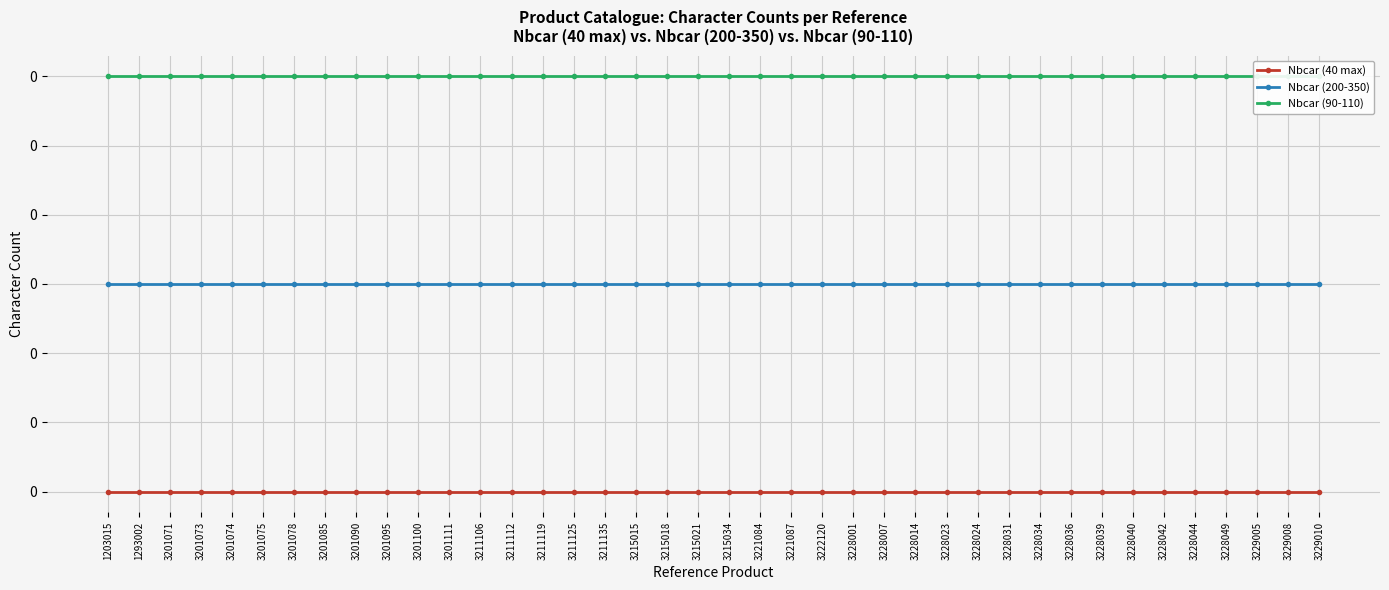

Reading left to right, list all the values displayed in this chart.

Nbcar (40 max): 1203015=0.0	1293002=0.0	3201071=0.0	3201073=0.0	3201074=0.0	3201075=0.0	3201078=0.0	3201085=0.0	3201090=0.0	3201095=0.0	3201100=0.0	3201111=0.0	3211106=0.0	3211112=0.0	3211119=0.0	3211125=0.0	3211135=0.0	3215015=0.0	3215018=0.0	3215021=0.0	3215034=0.0	3221084=0.0	3221087=0.0	3222120=0.0	3228001=0.0	3228007=0.0	3228014=0.0	3228023=0.0	3228024=0.0	3228031=0.0	3228034=0.0	3228036=0.0	3228039=0.0	3228040=0.0	3228042=0.0	3228044=0.0	3228049=0.0	3229005=0.0	3229008=0.0	3229010=0.0
Nbcar (200-350): 1203015=0.1	1293002=0.1	3201071=0.1	3201073=0.1	3201074=0.1	3201075=0.1	3201078=0.1	3201085=0.1	3201090=0.1	3201095=0.1	3201100=0.1	3201111=0.1	3211106=0.1	3211112=0.1	3211119=0.1	3211125=0.1	3211135=0.1	3215015=0.1	3215018=0.1	3215021=0.1	3215034=0.1	3221084=0.1	3221087=0.1	3222120=0.1	3228001=0.1	3228007=0.1	3228014=0.1	3228023=0.1	3228024=0.1	3228031=0.1	3228034=0.1	3228036=0.1	3228039=0.1	3228040=0.1	3228042=0.1	3228044=0.1	3228049=0.1	3229005=0.1	3229008=0.1	3229010=0.1
Nbcar (90-110): 1203015=0.3	1293002=0.3	3201071=0.3	3201073=0.3	3201074=0.3	3201075=0.3	3201078=0.3	3201085=0.3	3201090=0.3	3201095=0.3	3201100=0.3	3201111=0.3	3211106=0.3	3211112=0.3	3211119=0.3	3211125=0.3	3211135=0.3	3215015=0.3	3215018=0.3	3215021=0.3	3215034=0.3	3221084=0.3	3221087=0.3	3222120=0.3	3228001=0.3	3228007=0.3	3228014=0.3	3228023=0.3	3228024=0.3	3228031=0.3	3228034=0.3	3228036=0.3	3228039=0.3	3228040=0.3	3228042=0.3	3228044=0.3	3228049=0.3	3229005=0.3	3229008=0.3	3229010=0.3